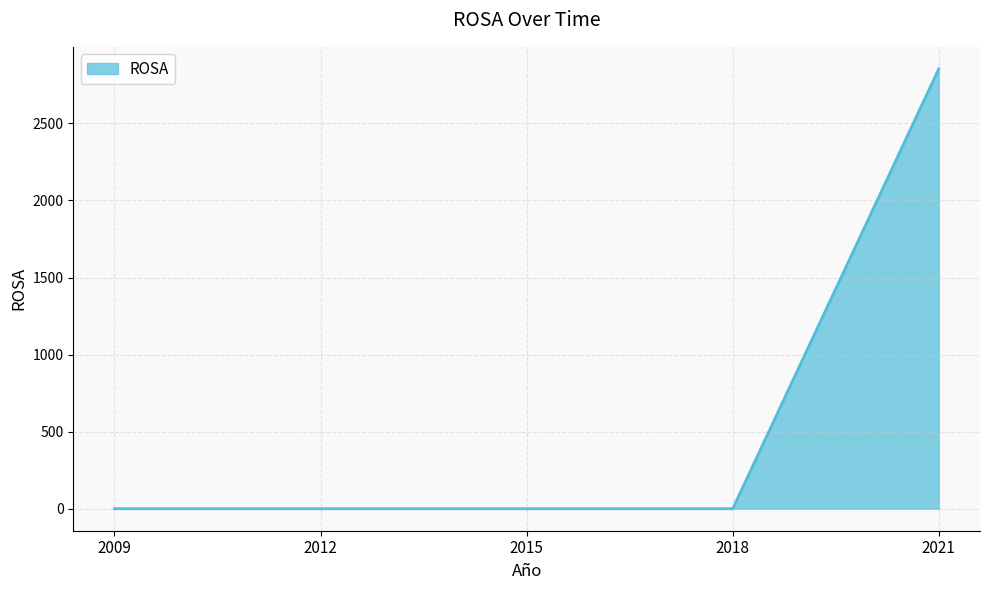

What is the maximum value shown in the chart?

2854